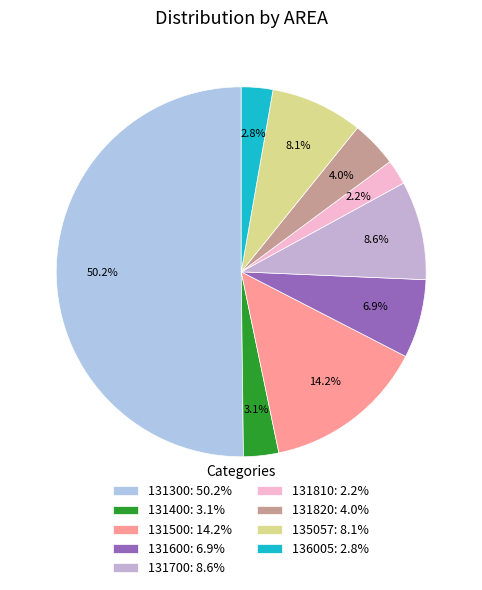

Which slice is the largest?

131300